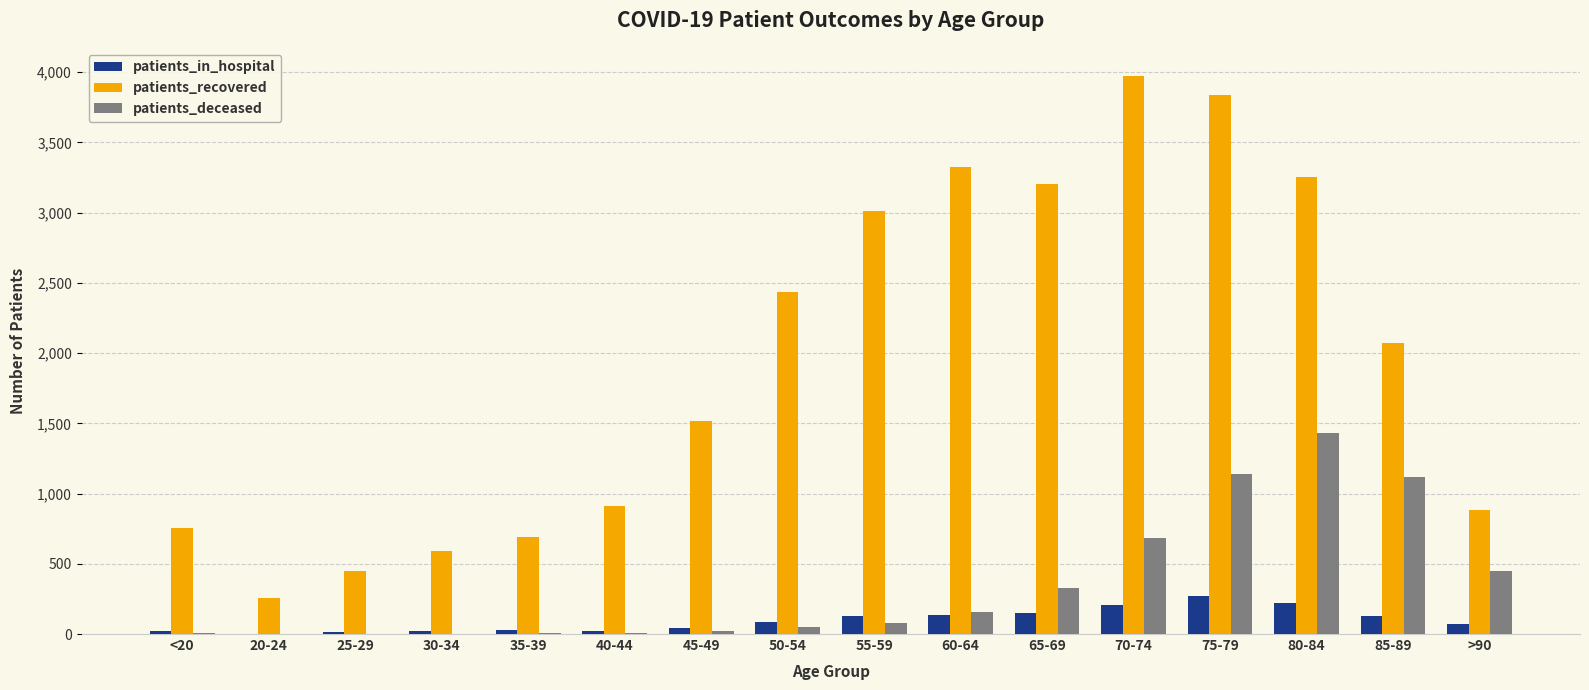

What is the maximum value for patients_deceased?

1429